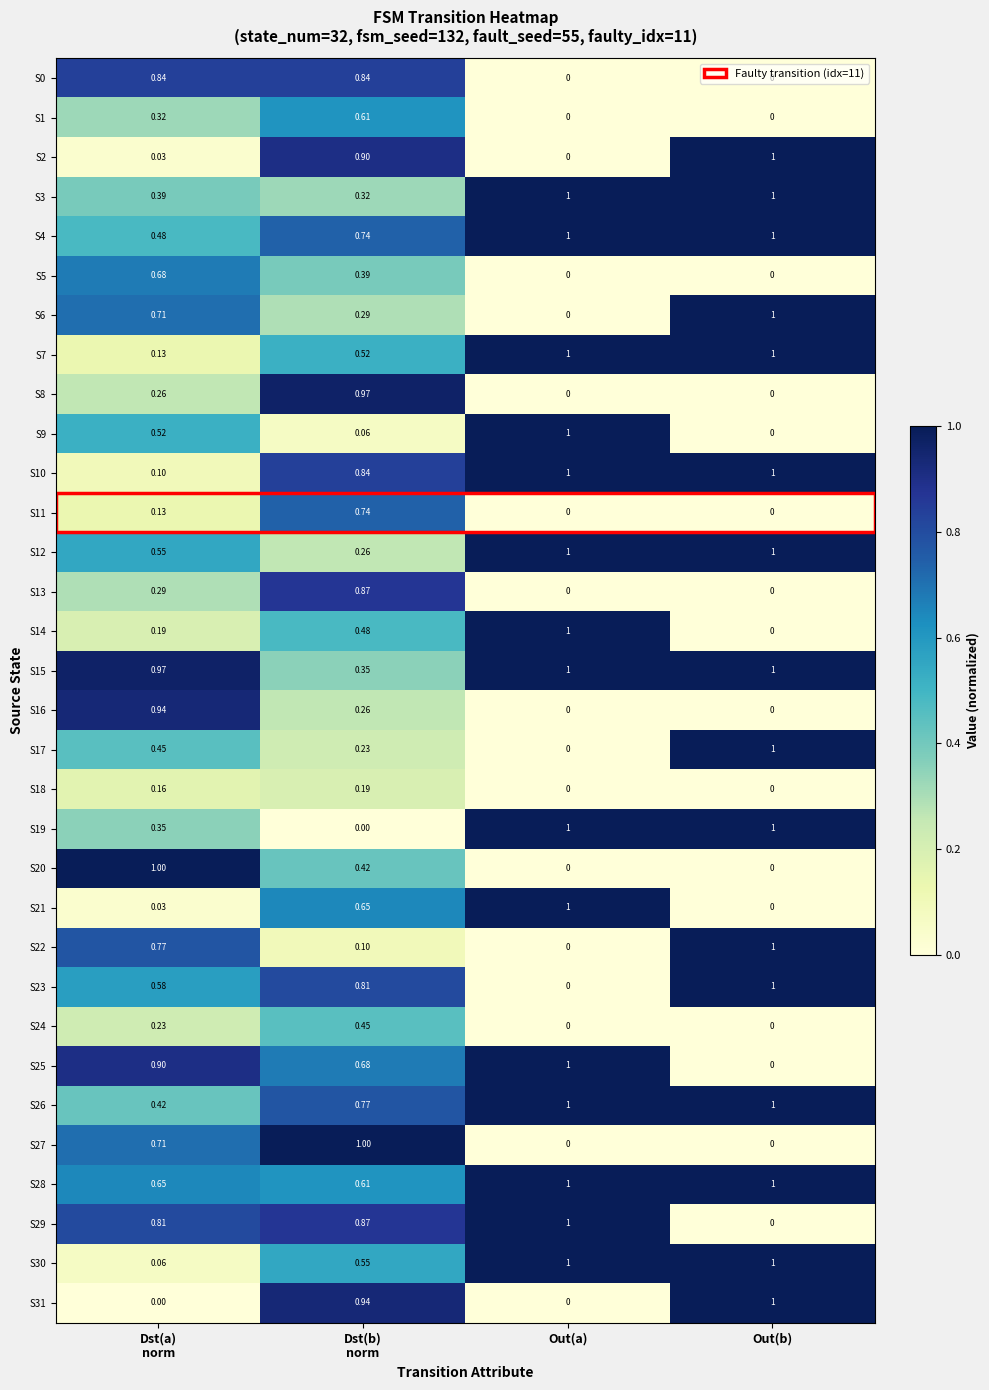

How many data points does each series have?

4